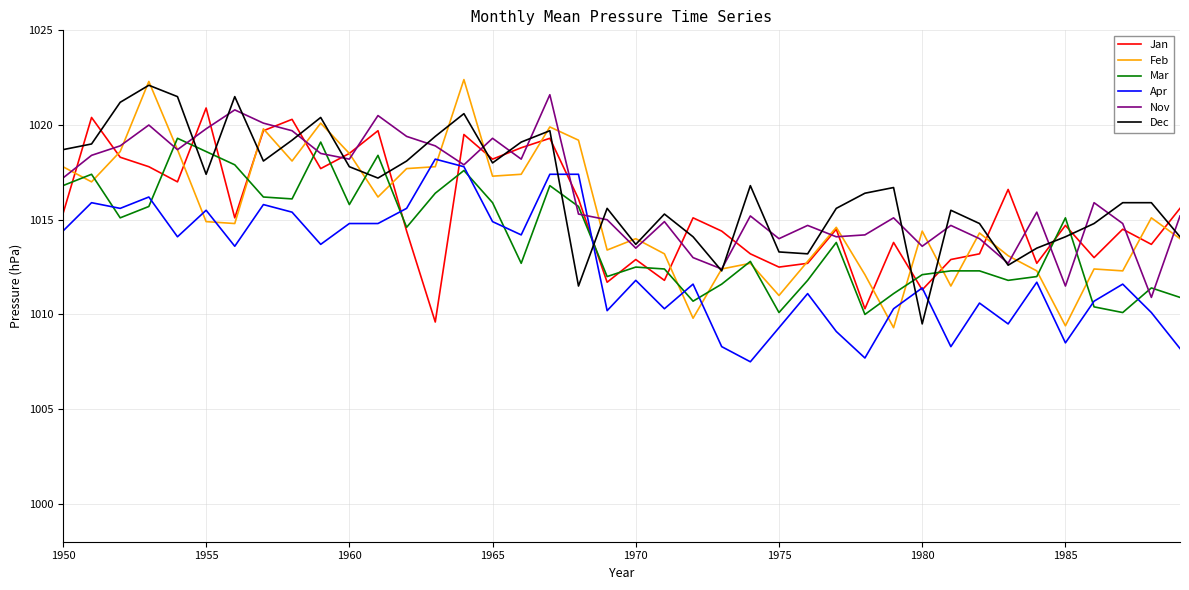

True or false: Apr and Feb intersect in this chart.

True